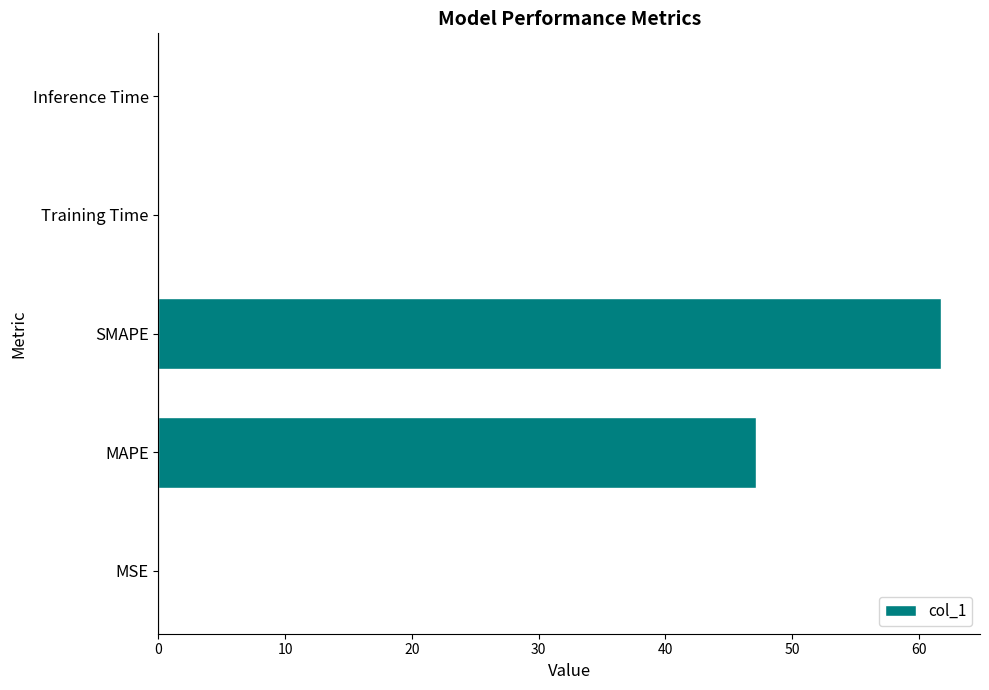

What is the sum of all values?

109.0